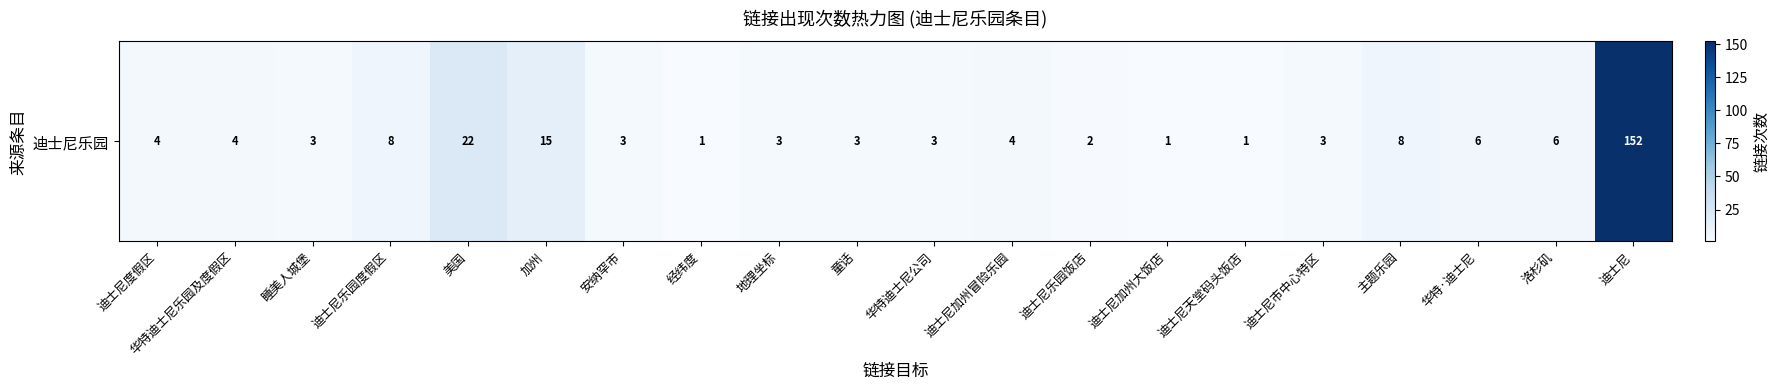

What is the ratio of the value at 加州 to the value at 洛杉矶?

2.5